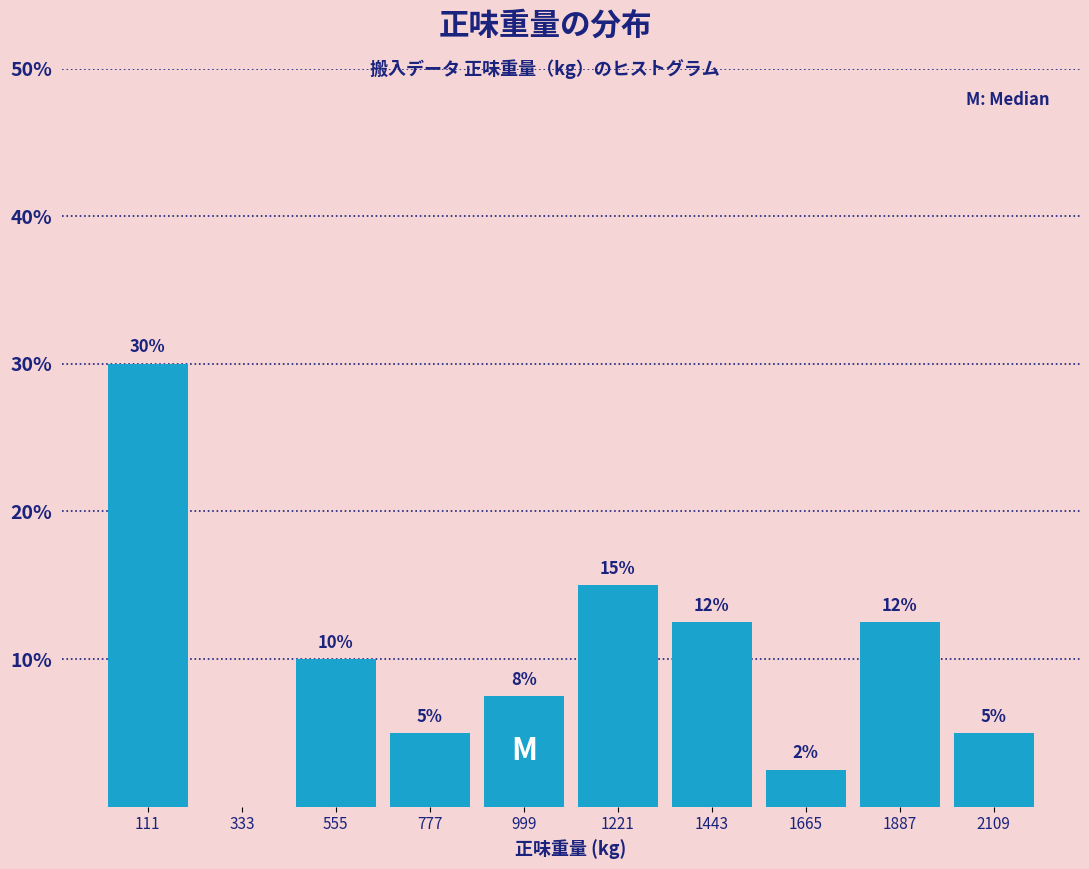

Over which range of the x-axis is the bar tallest?

0 to 200